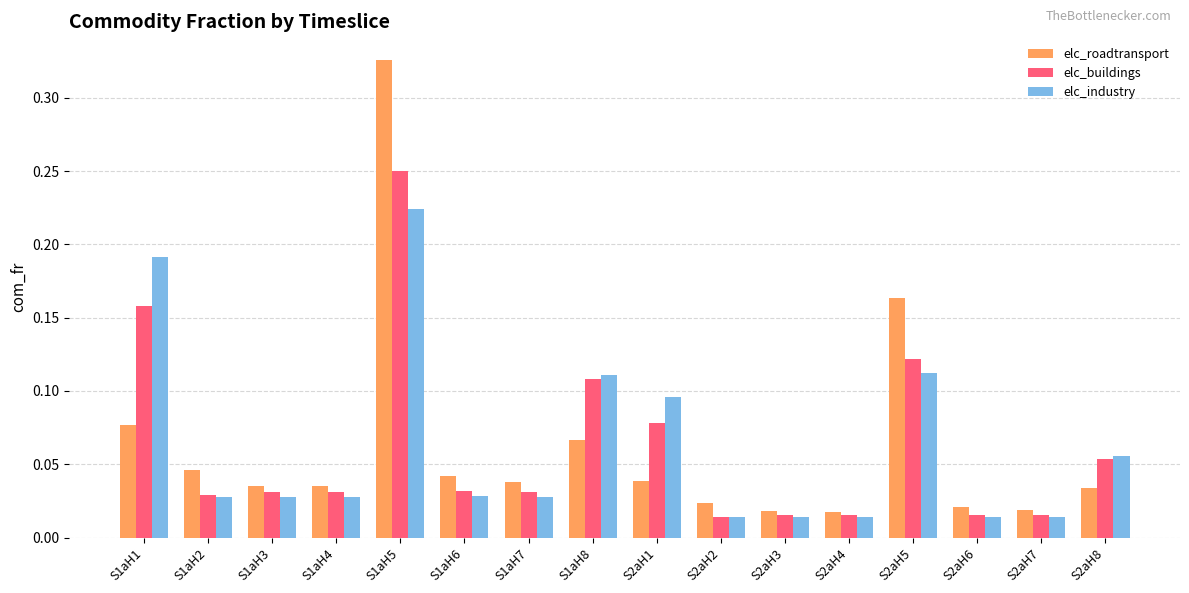

Which series has the widest spread of values?

elc_roadtransport